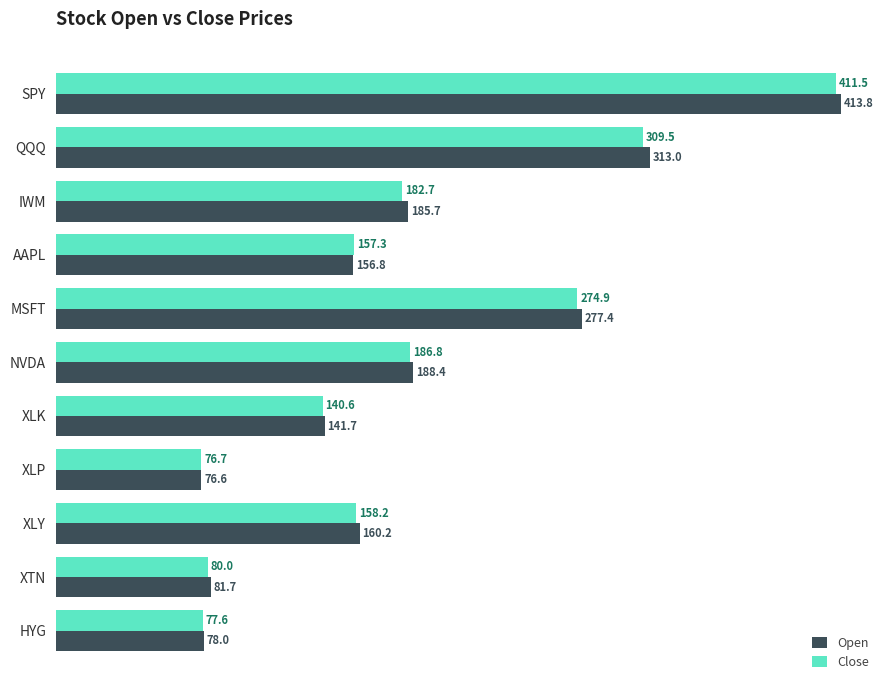

How many values in the Open series are below 160?

5